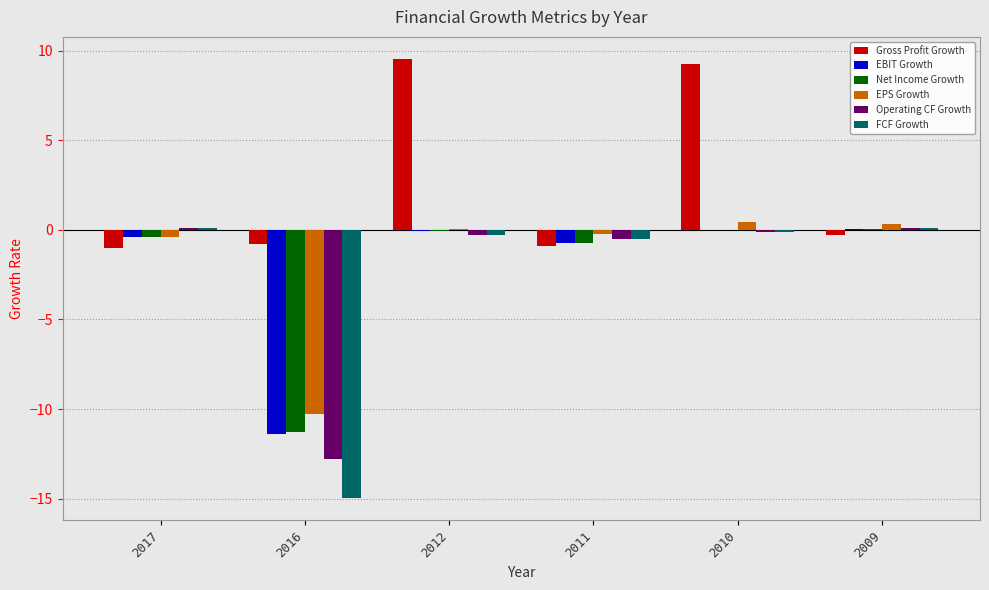

True or false: Gross Profit Growth has a value of -0.8 at 2016.

True